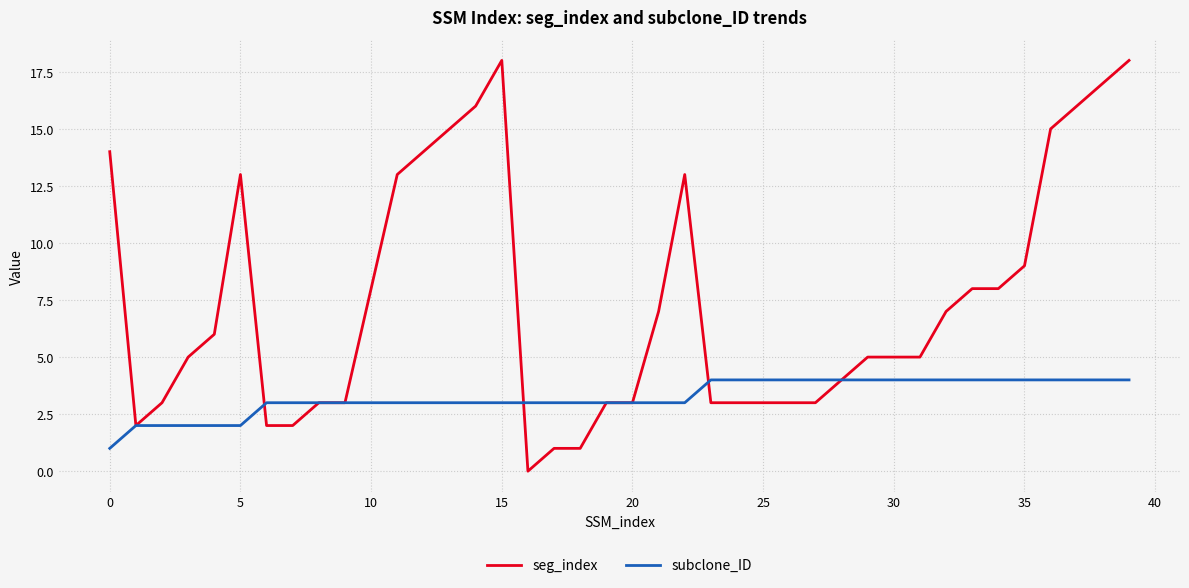

True or false: subclone_ID and seg_index cross at least once.

True